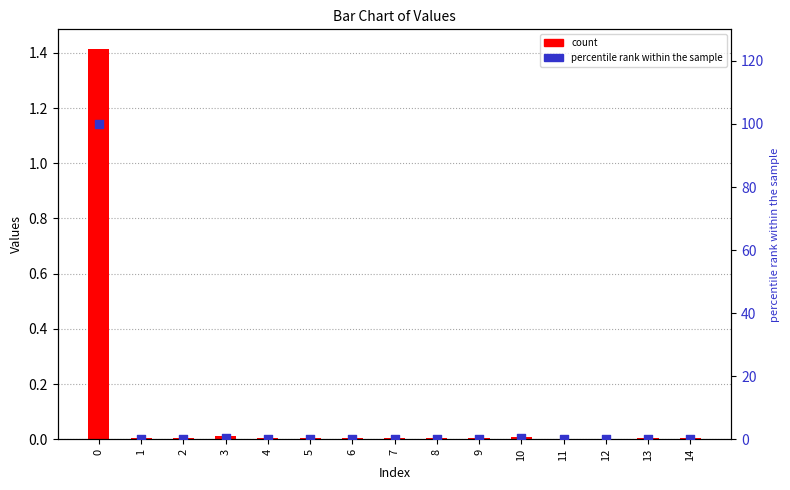

Which series contains the highest Y value?

percentile rank